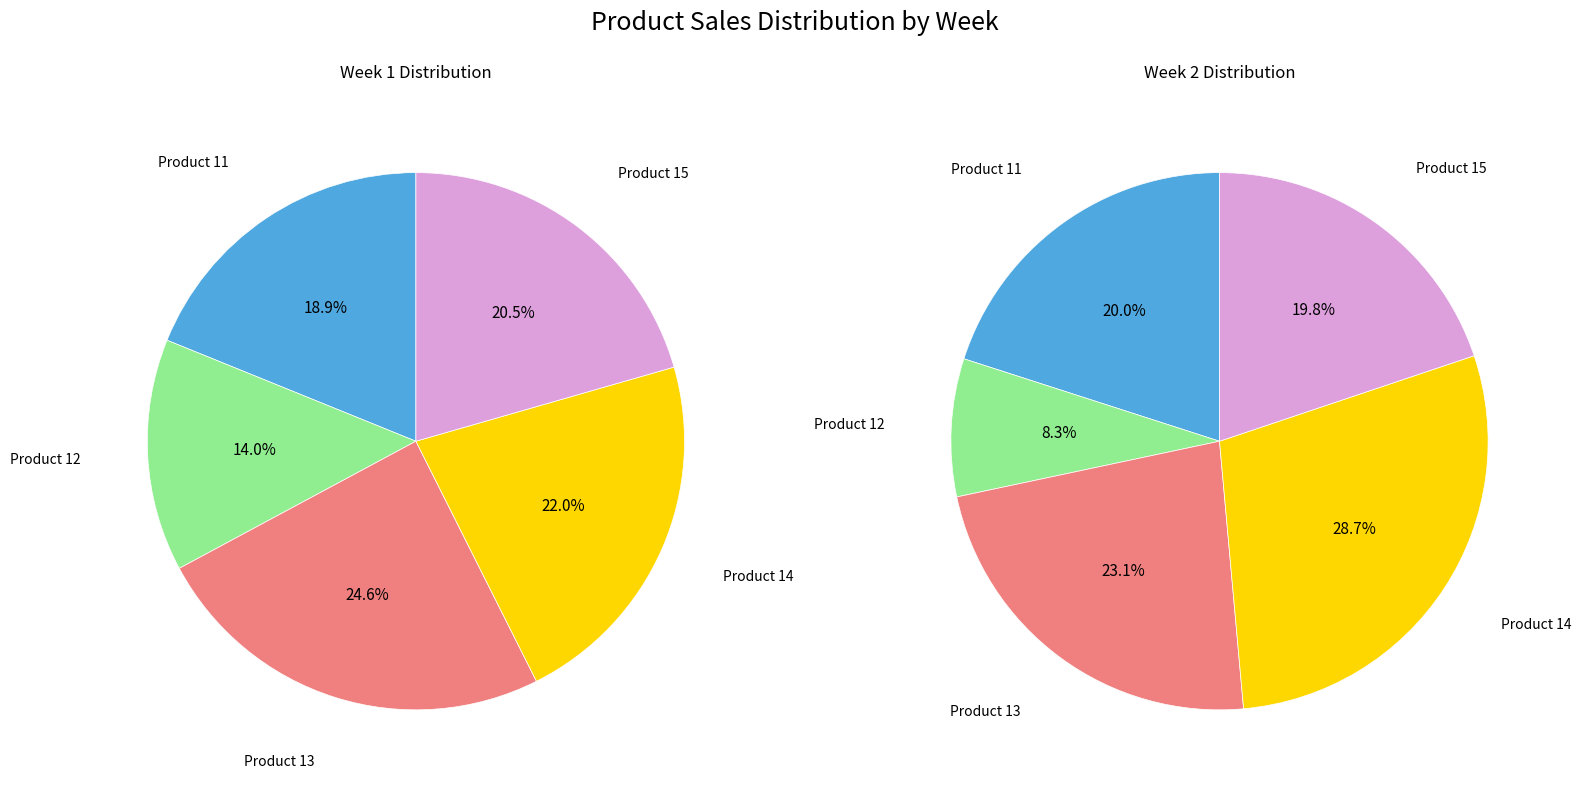

Which category has the biggest portion of the pie?

3